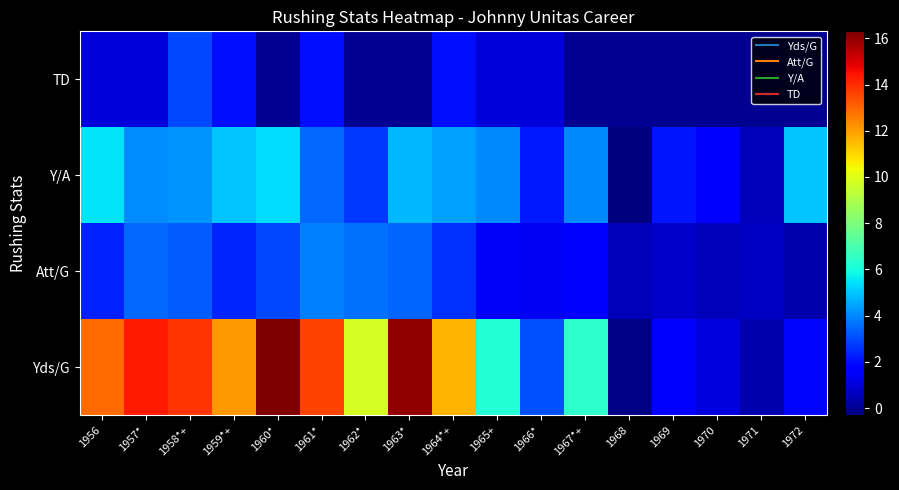

What is the total value across all series at 1964*+?

20.6